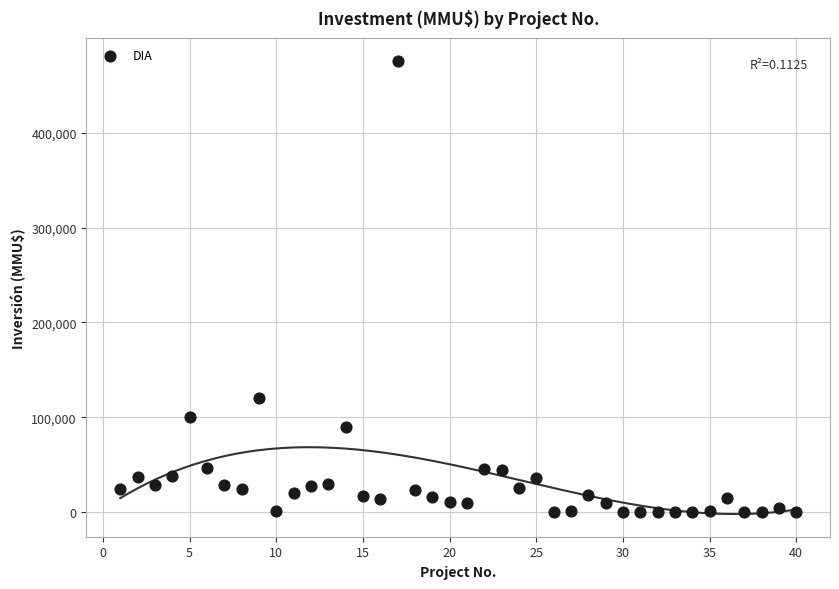

What is the range of Y values (max minus min)?

476000